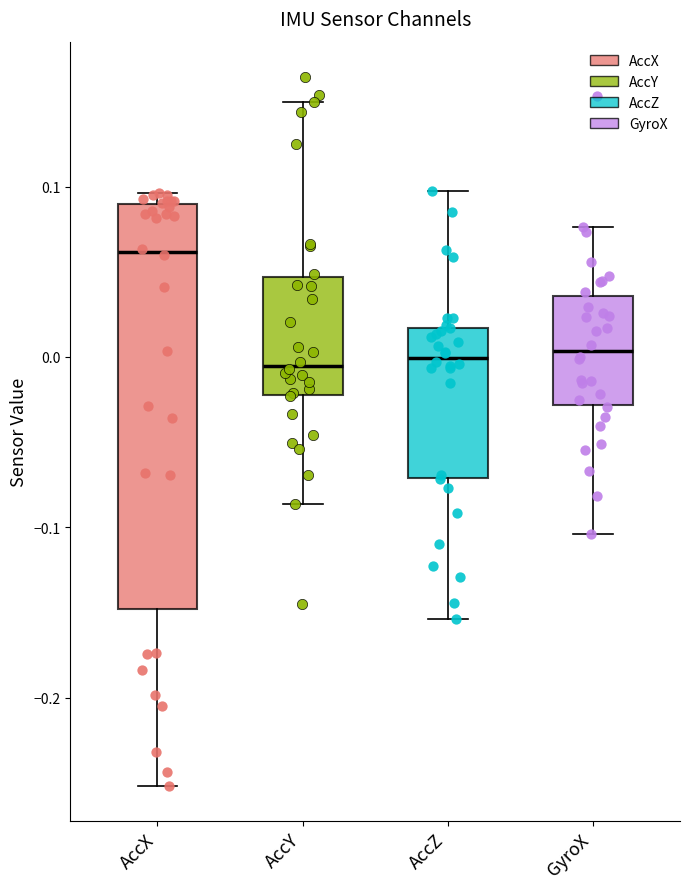

Which box's median line is the highest?

AccX